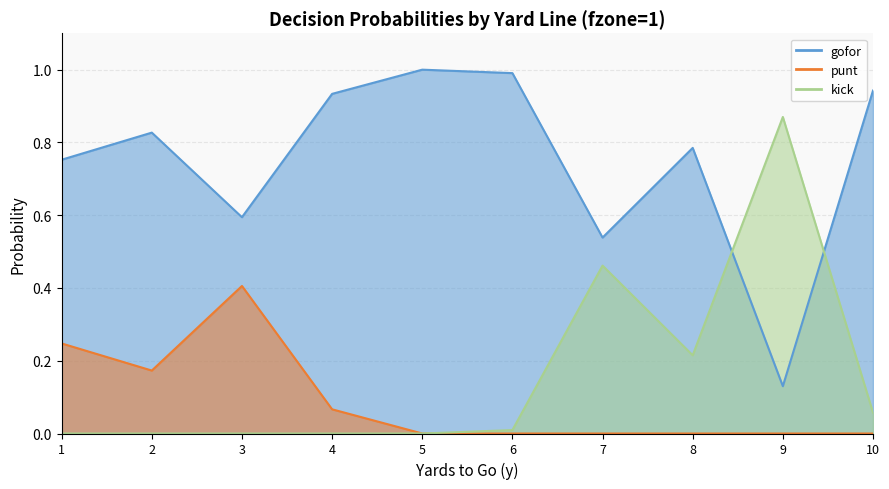

What is the difference between the highest and lowest values at 8?

0.8